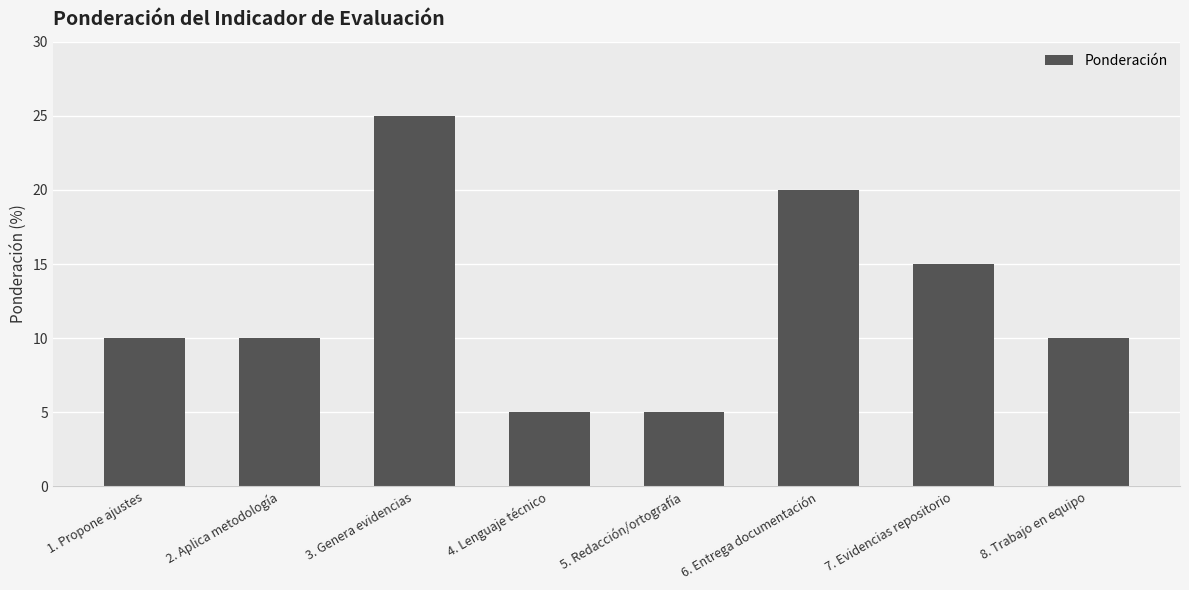

What is the value of the 8th bar from the left?

10